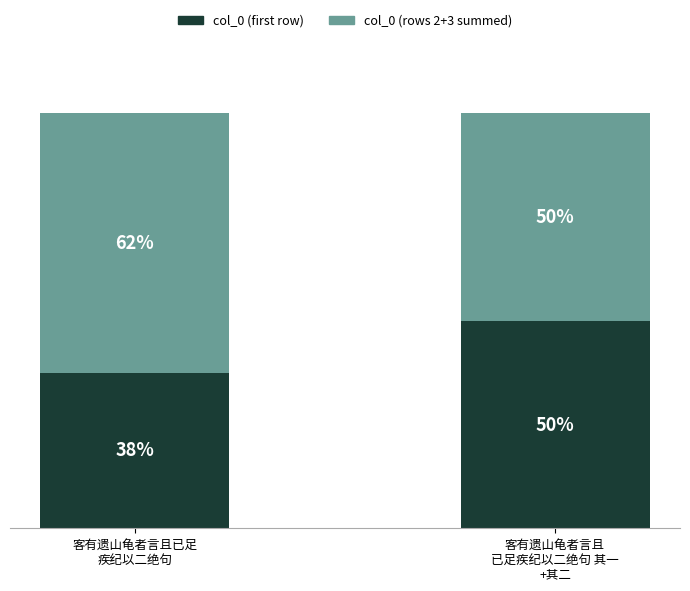

What are all the series names shown in the legend?

col_0 (first row), col_0 (rows 2+3 summed)